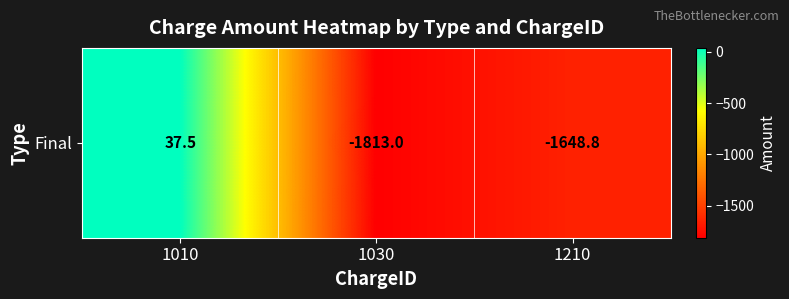

What is the change in value from 1010 to 1210?

-1686.3